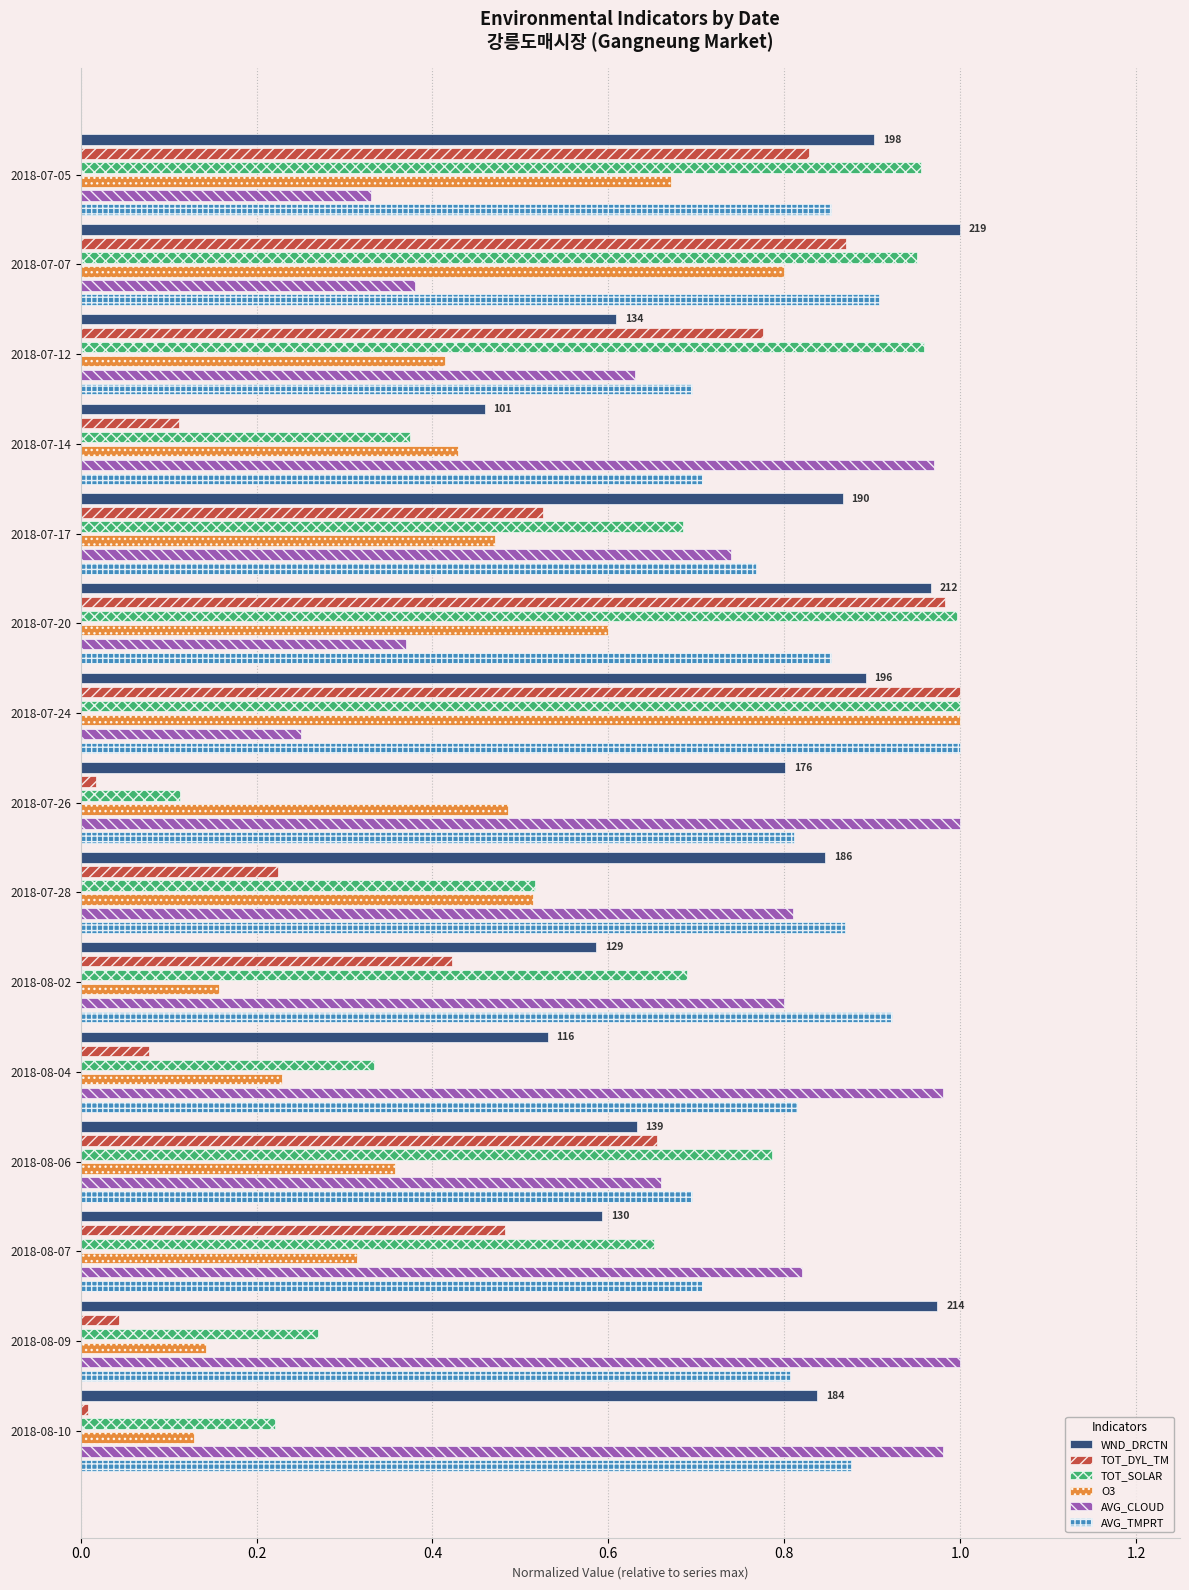

Which series changed the most between 2018-07-12 and 2018-07-14?

TOT_DYL_TM